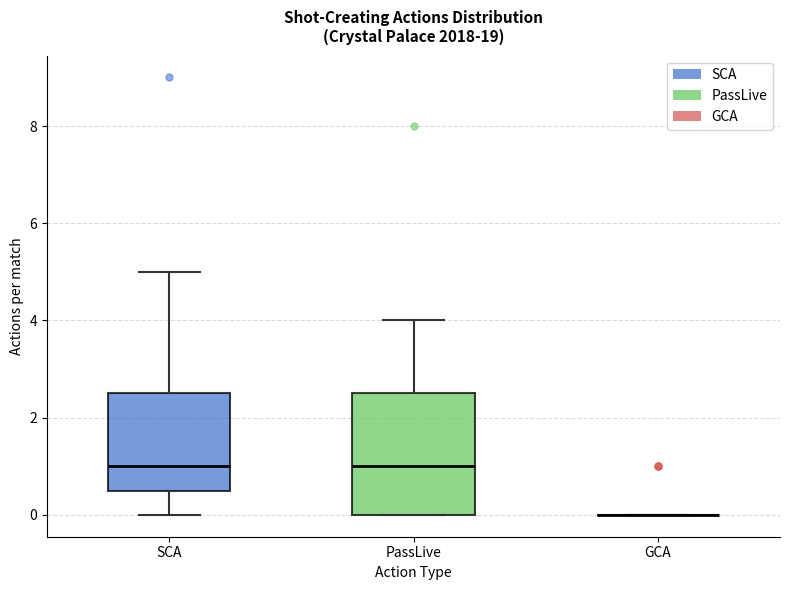

Reading left to right, transcribe this box plot: for each box, give where its median line is, the range the box spans, and where its two whiskers end, as read against the y-axis. The values are not printed on the chart, so give them approximately, as read against the axis.

SCA: median 1.0, box 0.6 to 2.6, whiskers 0.0 to 5.0
PassLive: median 1.0, box 0.0 to 2.6, whiskers 0.0 to 4.0
GCA: box collapsed to a line at 0.0, whiskers 0.0 to 0.0